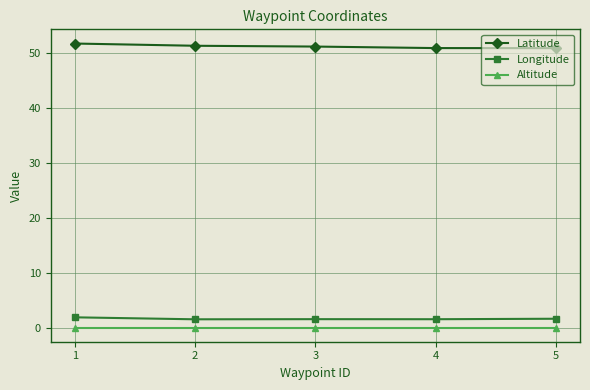

What is the total value across all series at 4?

52.4